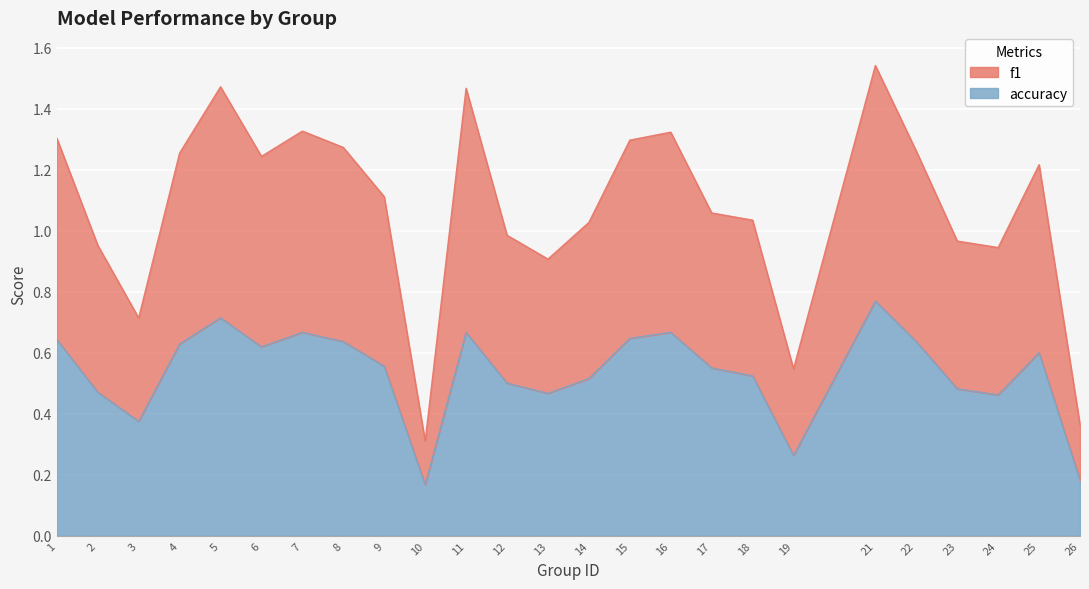

What is the value of the accuracy point at the 1st from the left?

0.6